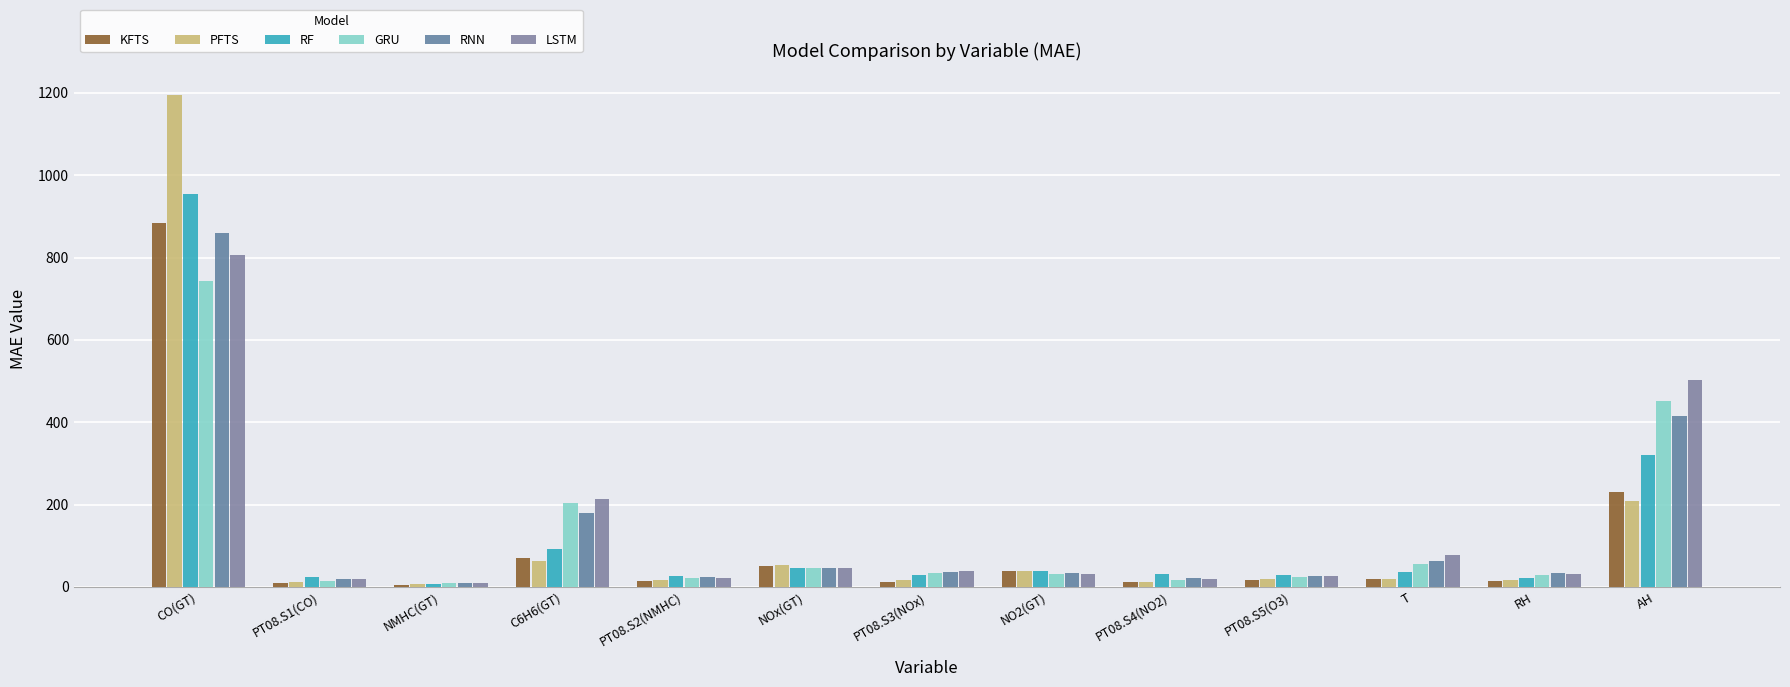

The PFTS series shows 1677.3 at CO(GT). True or false?

False